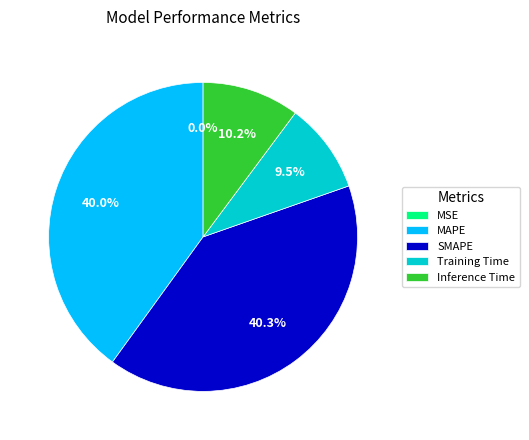

Is Inference Time the majority of the pie?

No